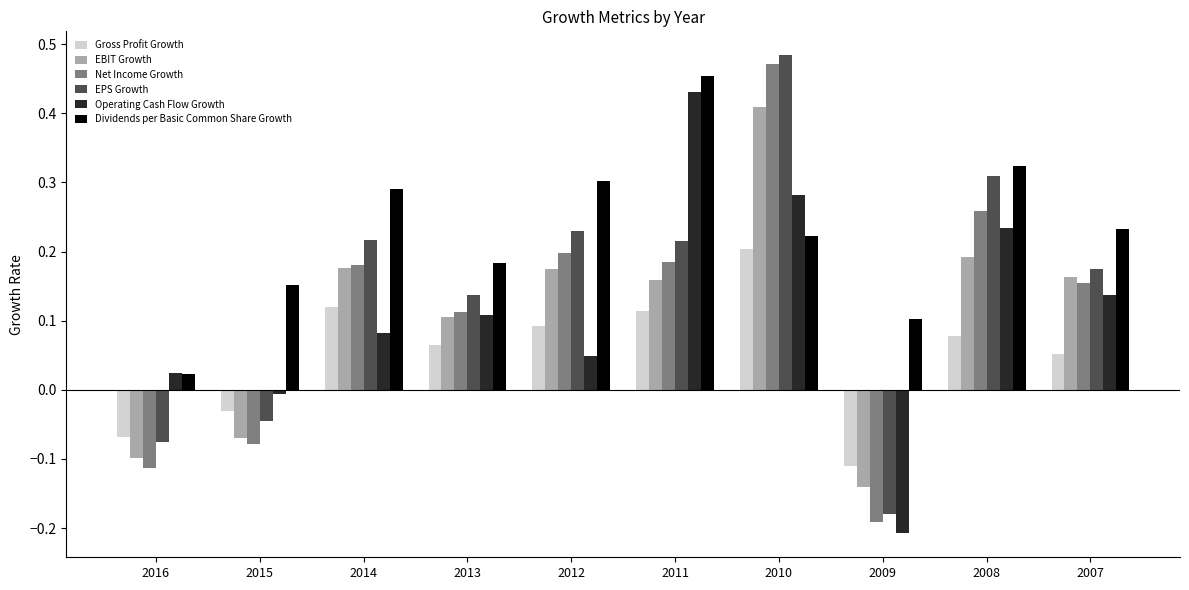

What is the total value across all series at 2016?

-0.3